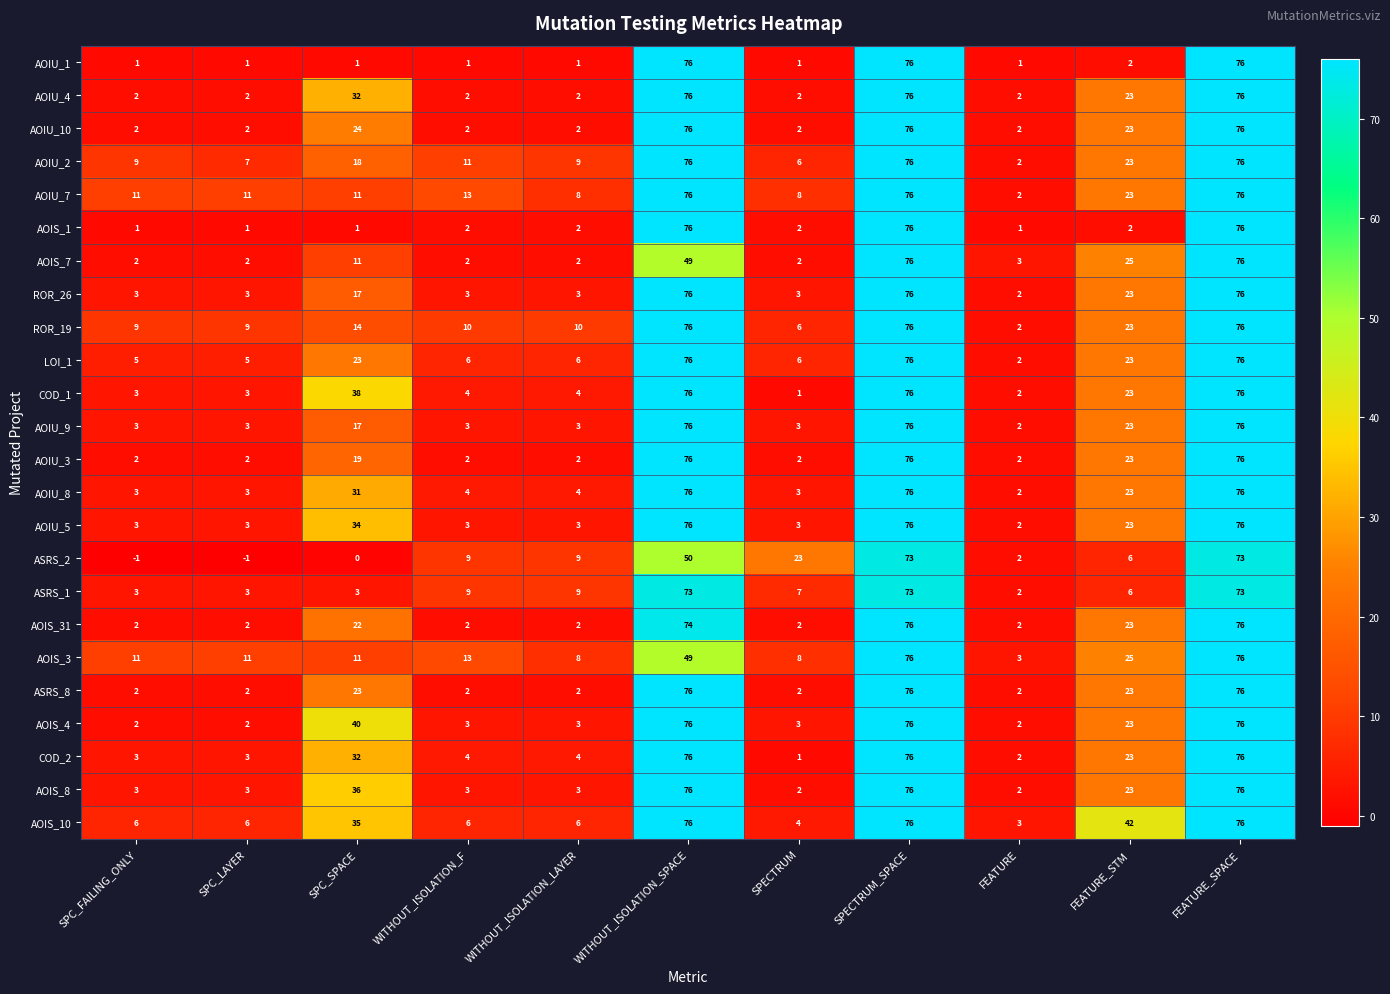

How many distinct data groups are displayed?

24